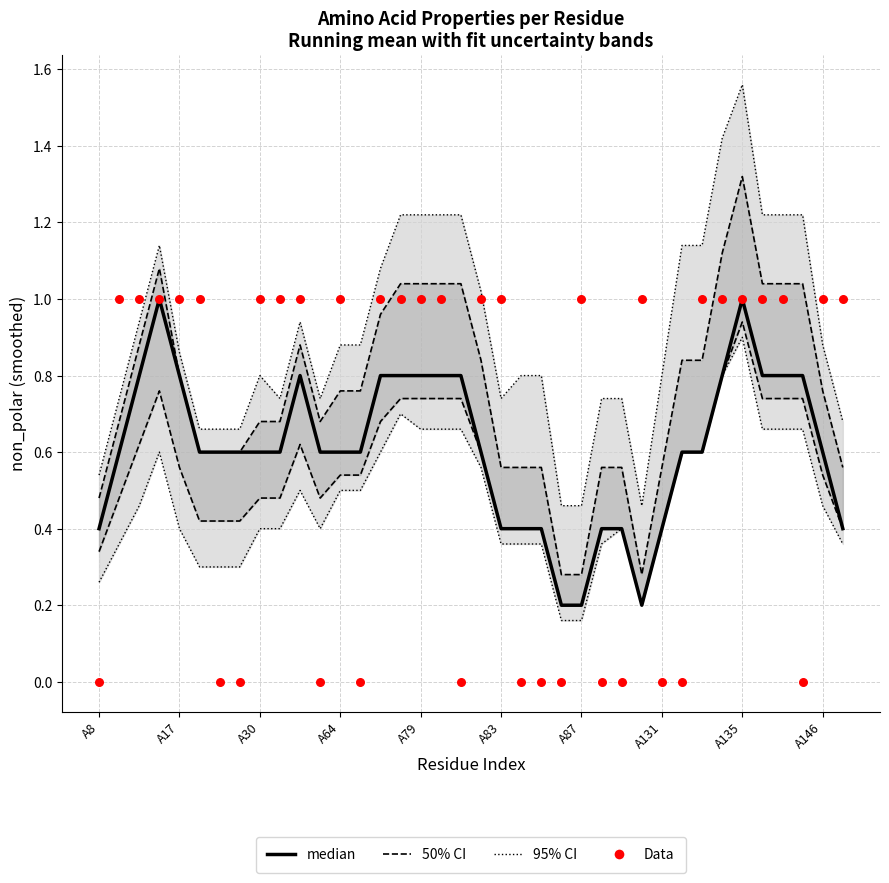

At how many categories does at least one series exceed 0?

38